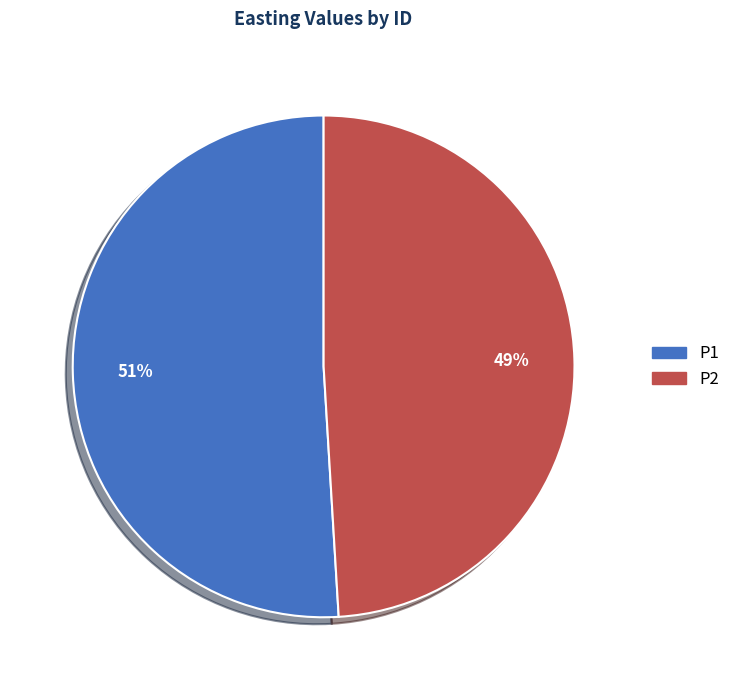

Is it true that P2 is 49% of the pie?

True